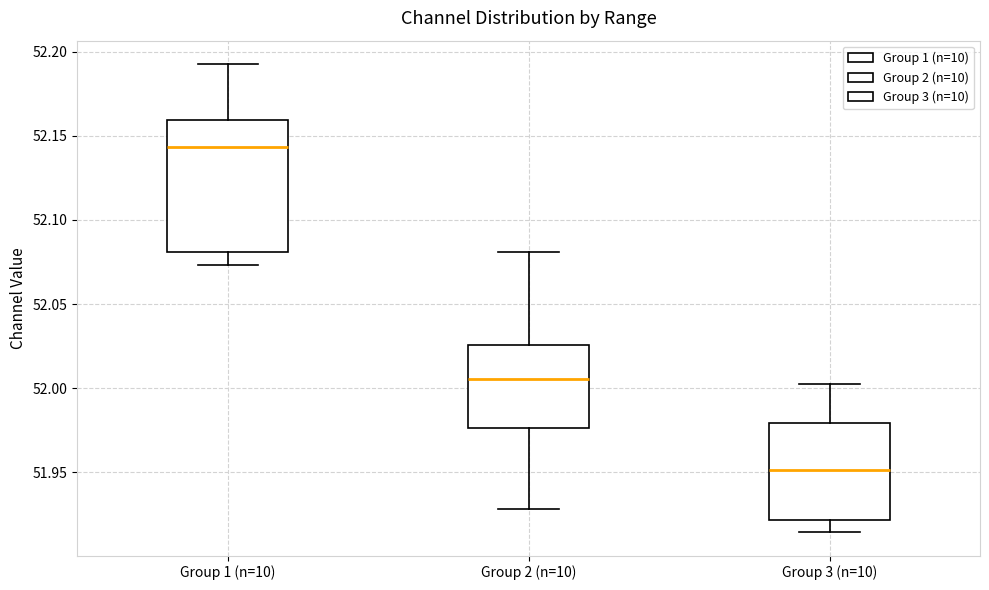

Which box's median line is the highest?

Group 1 (n=10)